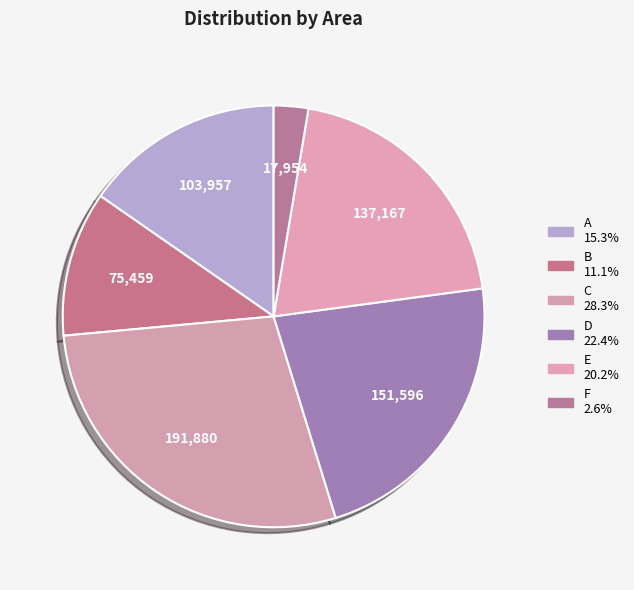

How many segments does this pie chart have?

6